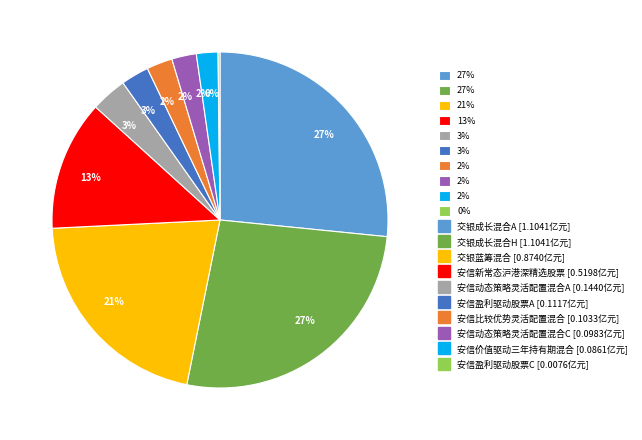

Is there a majority slice in this chart?

No